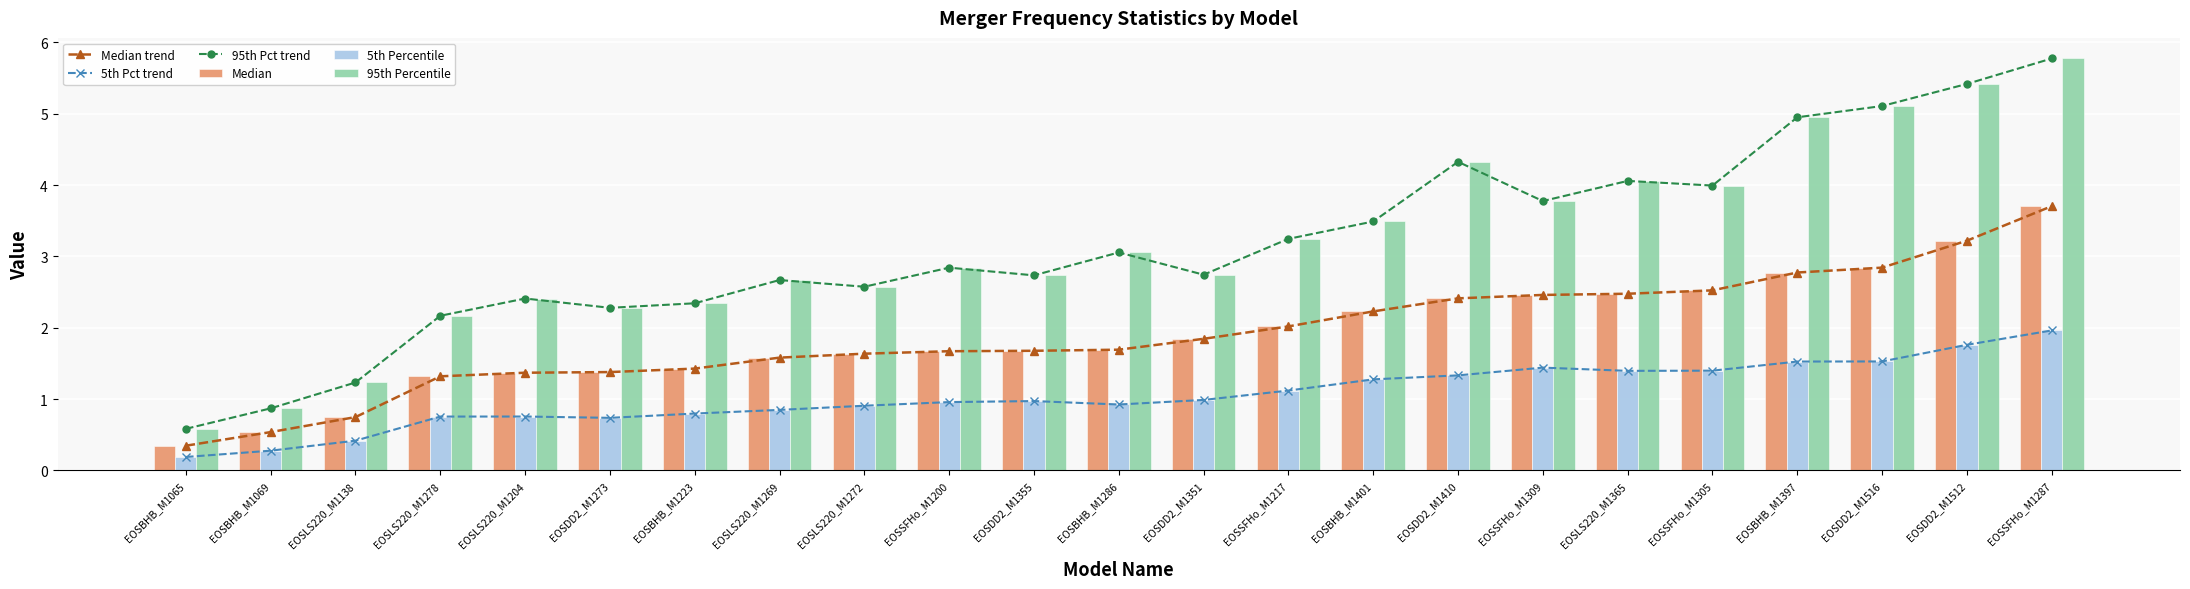

Which series has the largest total across all categories?

95th Pct trend